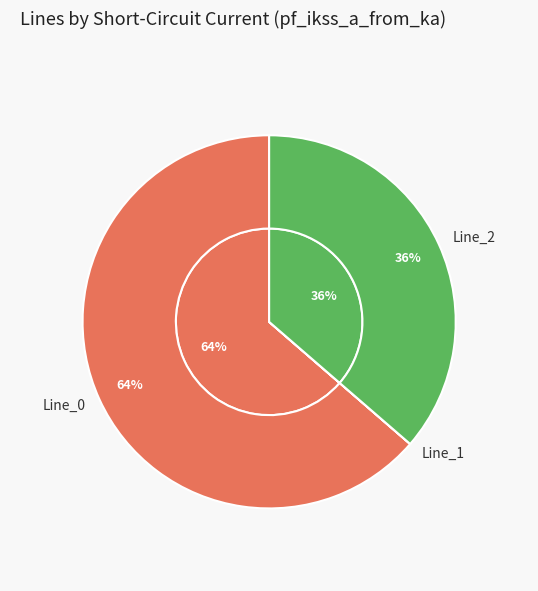

Do Line_1 and Line_0 together represent more than half of the pie?

Yes